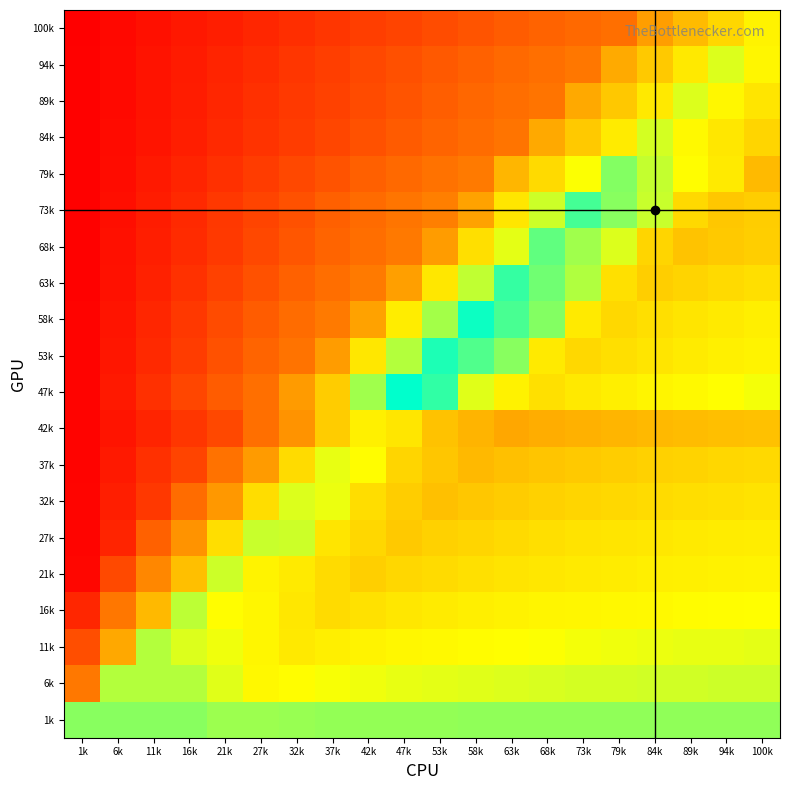

Count the number of data series in this chart.

20